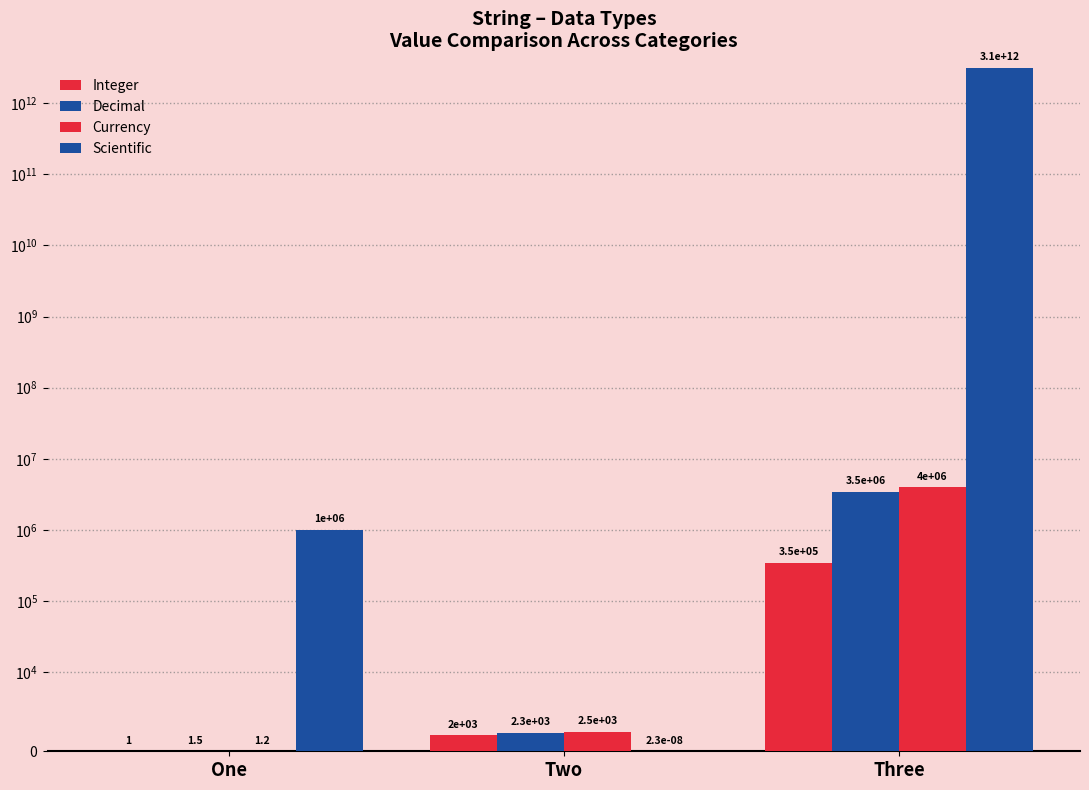

Reading left to right, list all the values displayed in this chart.

Integer: 1.0	2000.0	345067.0
Decimal: 1.5	2345.6	3450679.0
Currency: 1.2	2461.0	3987650.0
Scientific: 1000000.0	0.0	3124000000000.0